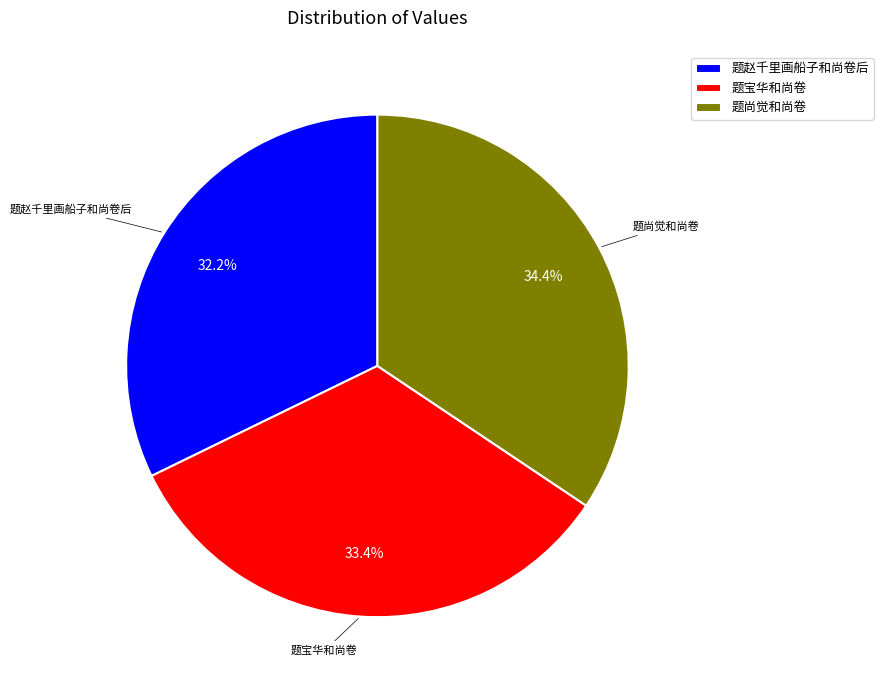

How many slices are in this pie chart?

3